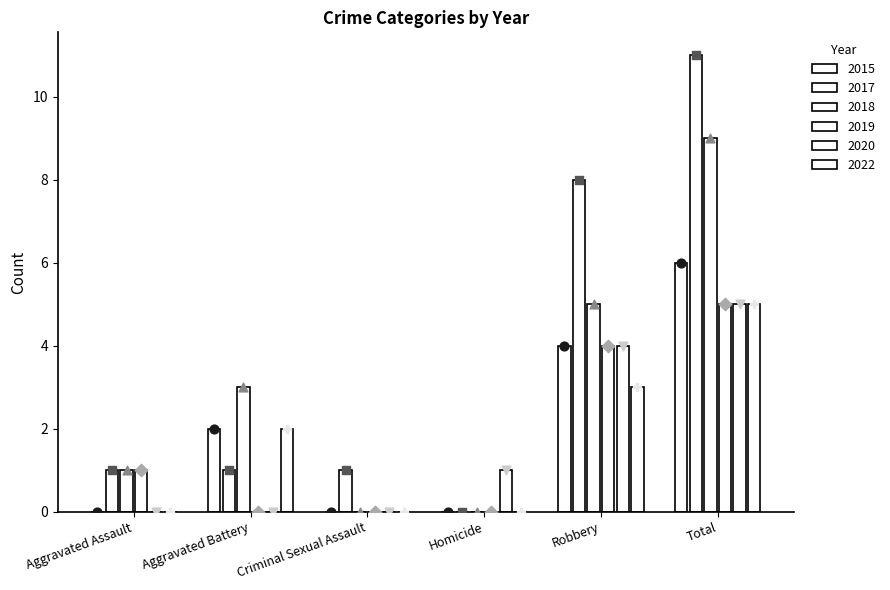

Which series contains the lowest Y value?

2015